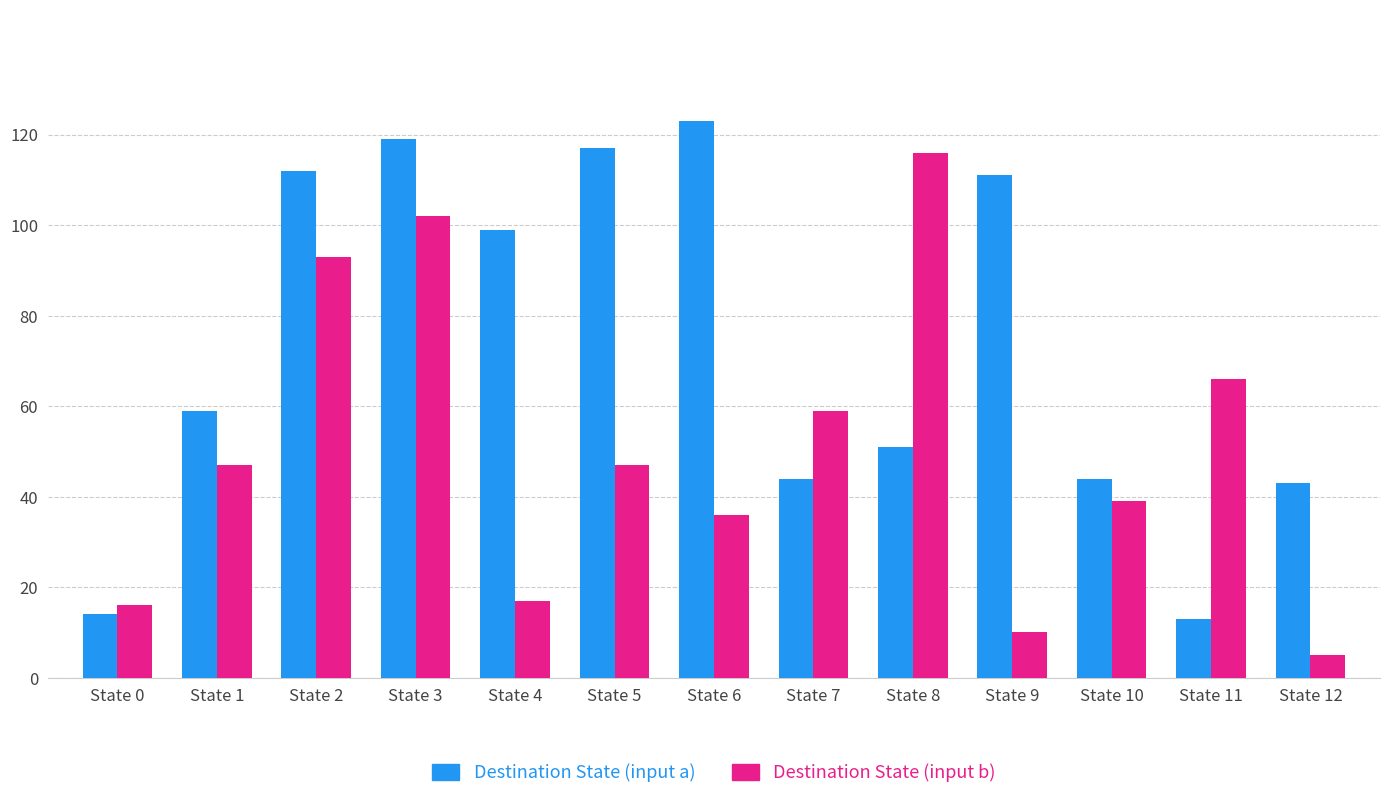

Are the bars horizontal?

No